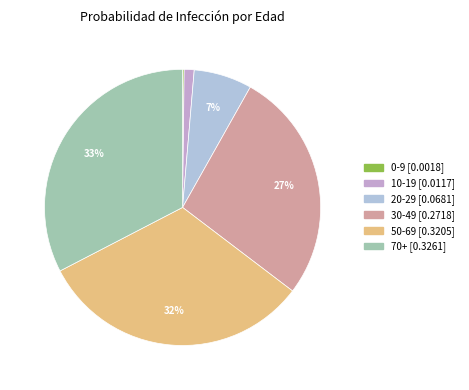

What is the total percentage of 30-49 and 70+?

59.8%